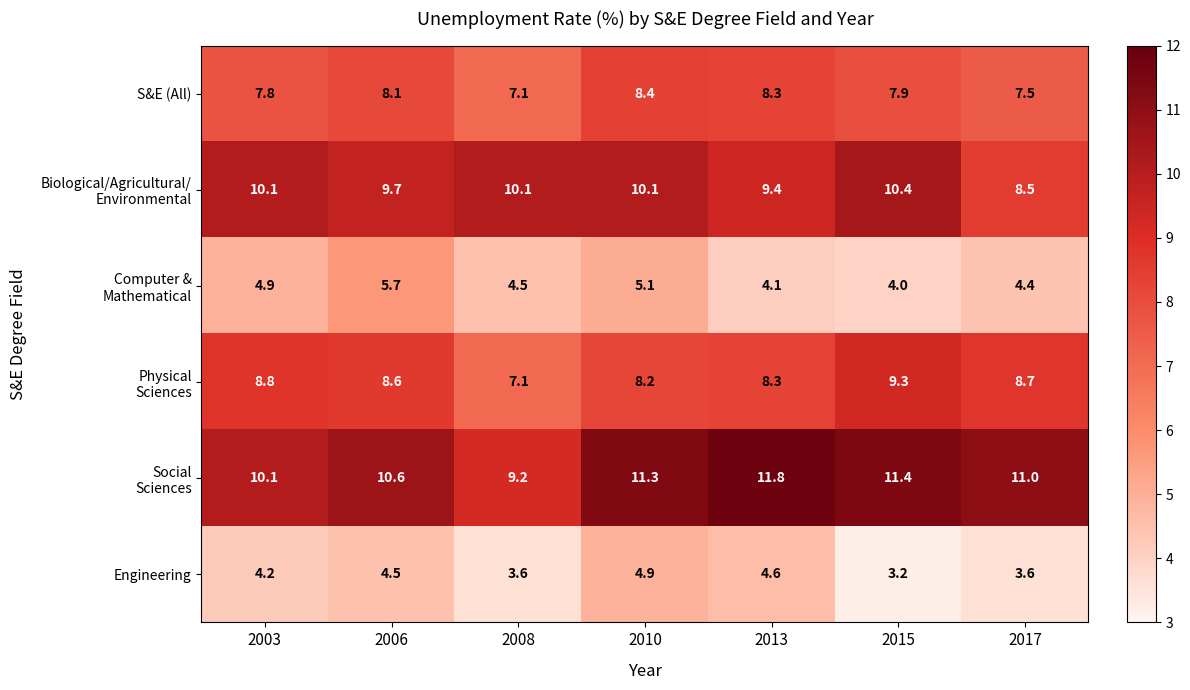

At which category is the sum across all series the highest?

2010